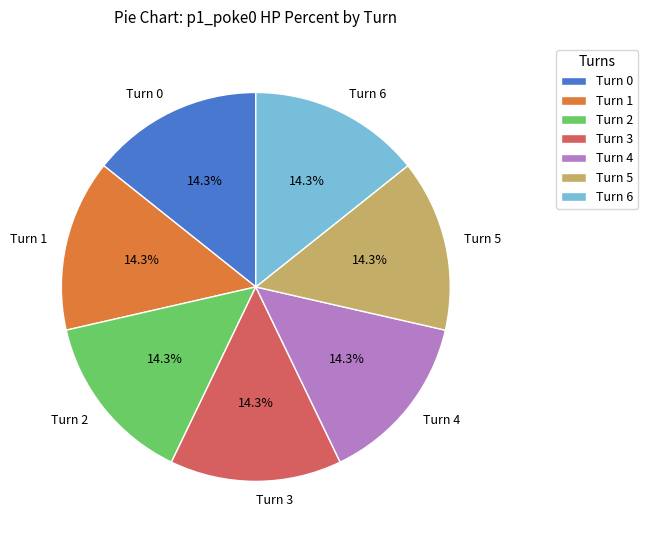

The Turn 6 slice represents 7% of the pie. True or false?

False